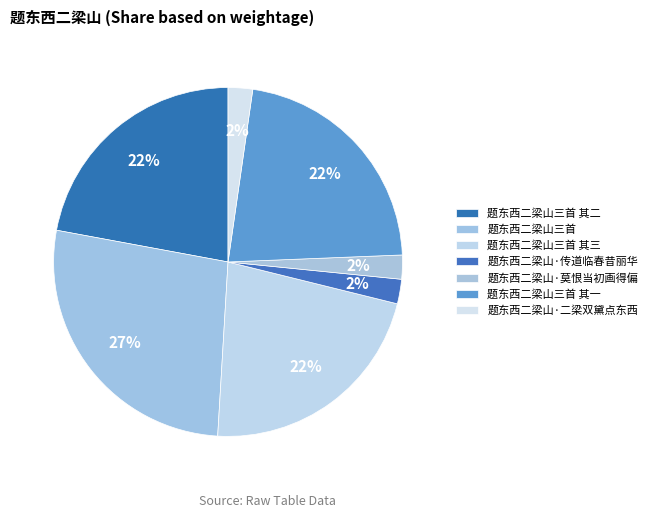

The 题东西二梁山三首 其一 slice represents 30% of the pie. True or false?

False